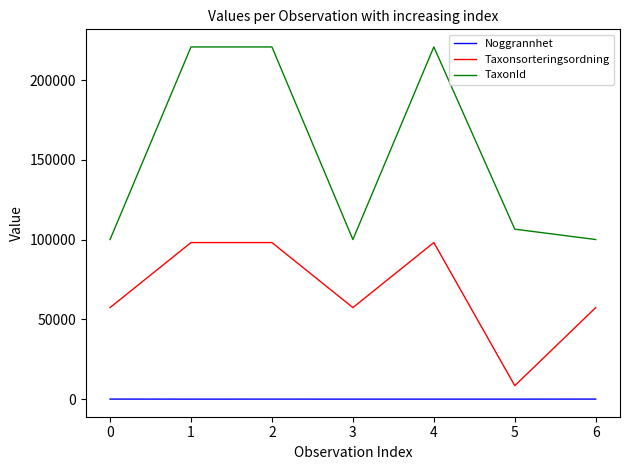

True or false: Taxonsorteringsordning has a value of 98149 at 2.

True